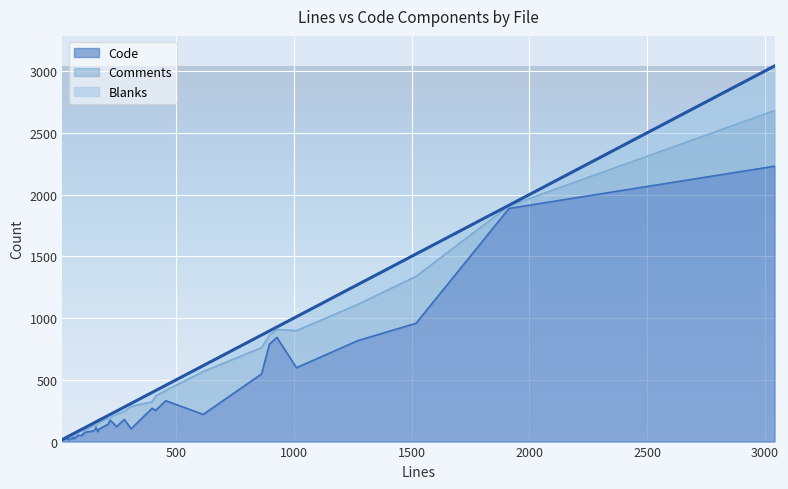

At how many categories does at least one series exceed 269?

11